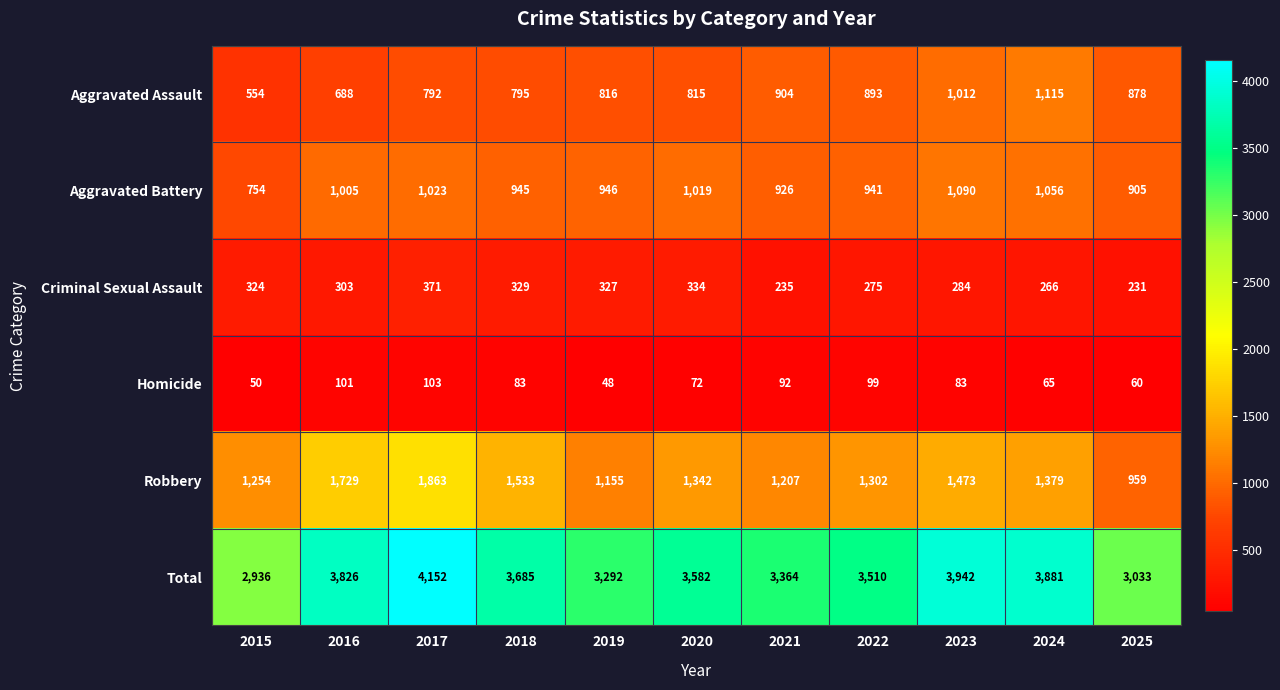

At which category is the sum across all series the highest?

2017